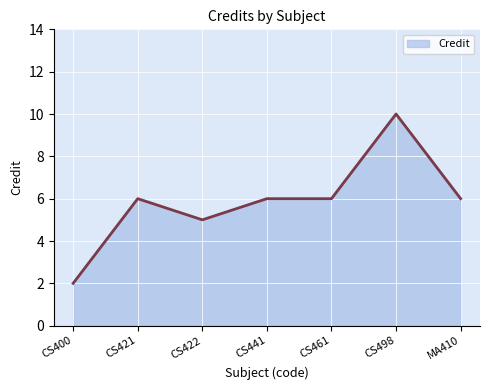

What position from the left is CS498?

6